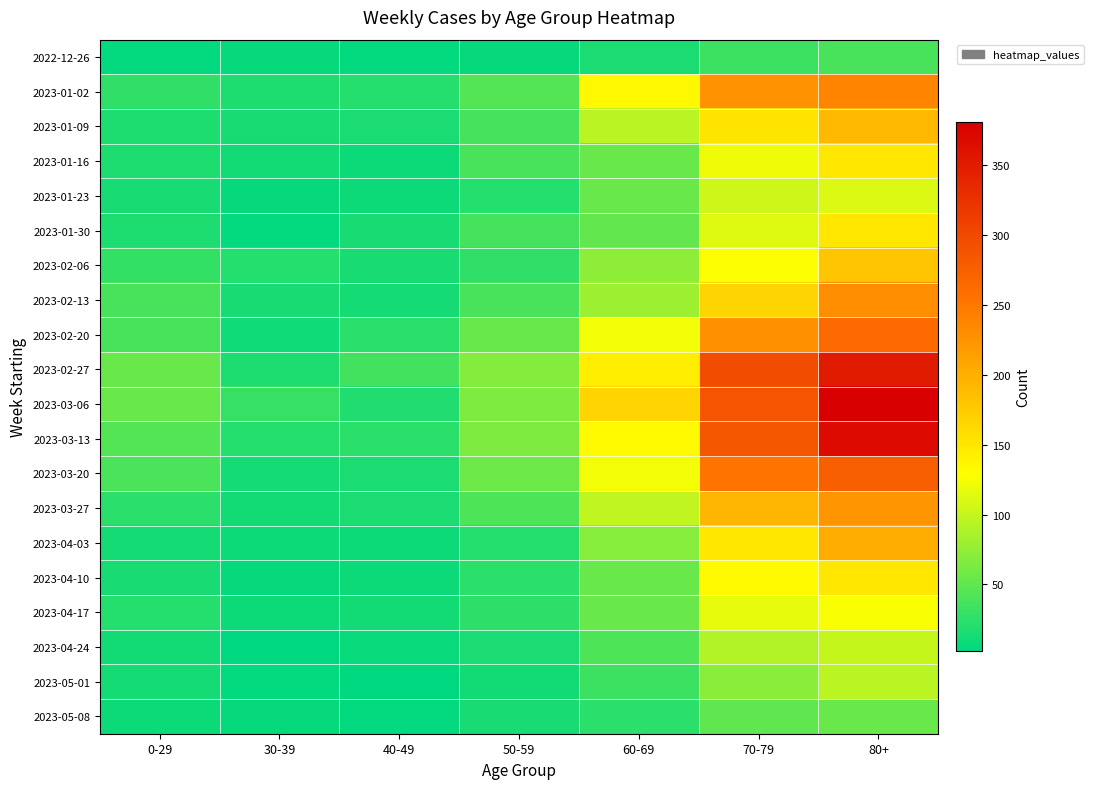

Which category has the lowest value across all series?

40-49